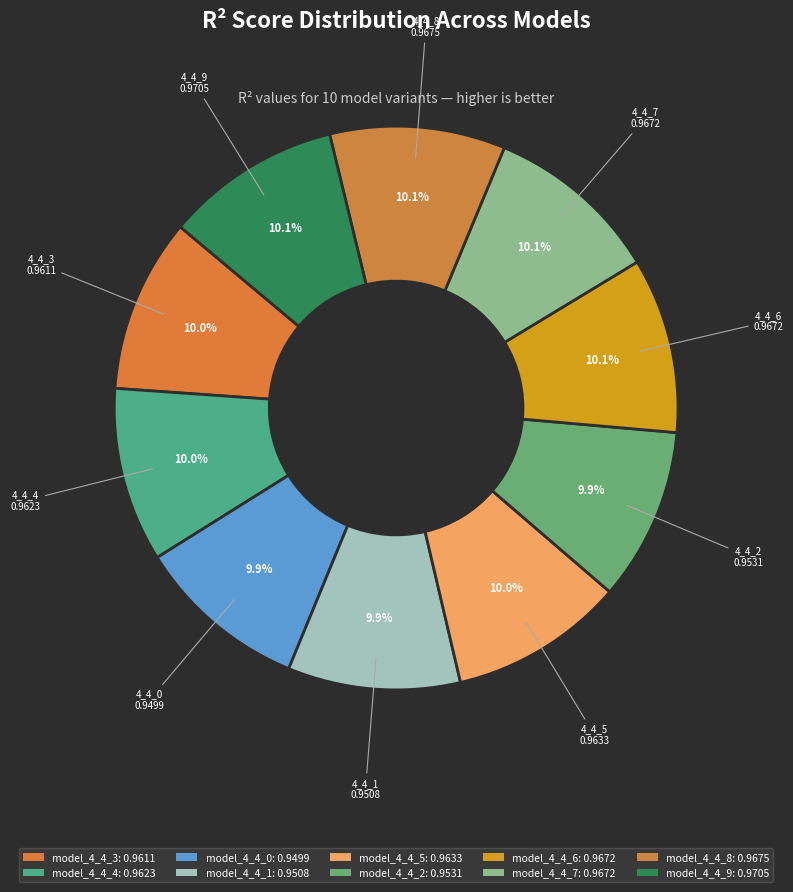

How many segments does this pie chart have?

10